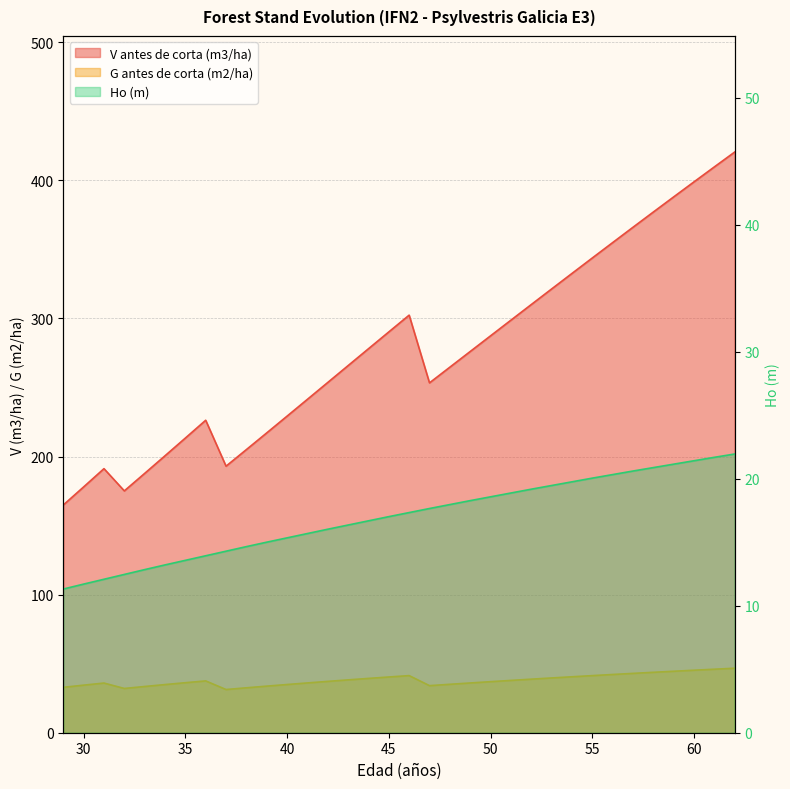

Read the G antes de corta (m2/ha) value at 38.

32.5